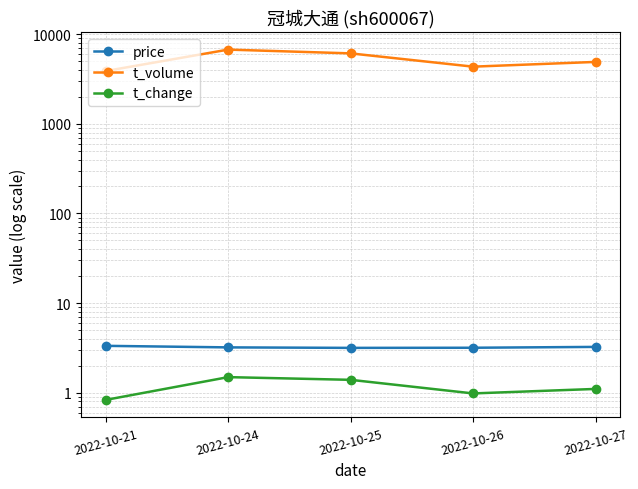

True or false: t_volume and t_change cross at least once.

False